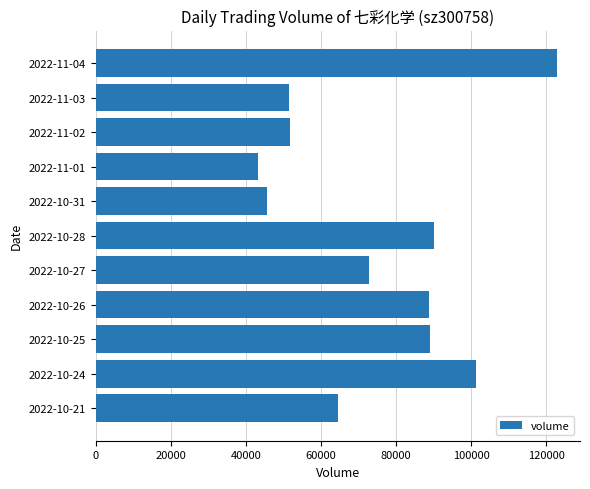

What is the average value?

74741